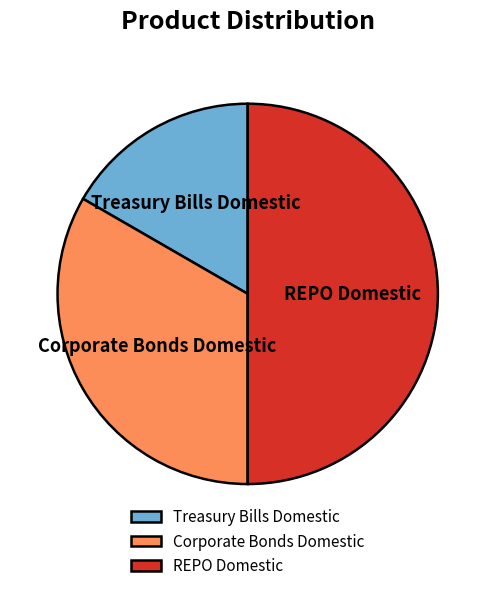

Is Treasury Bills Domestic the majority of the pie?

No